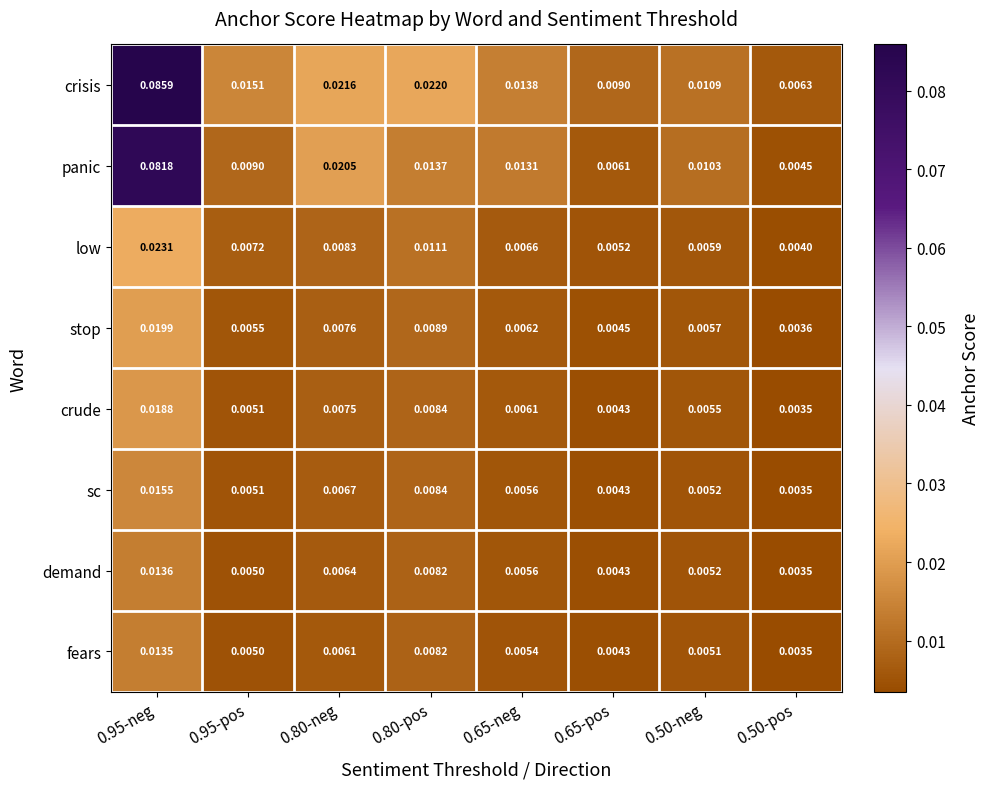

At which category does the chart reach its minimum across all series?

0.50-pos